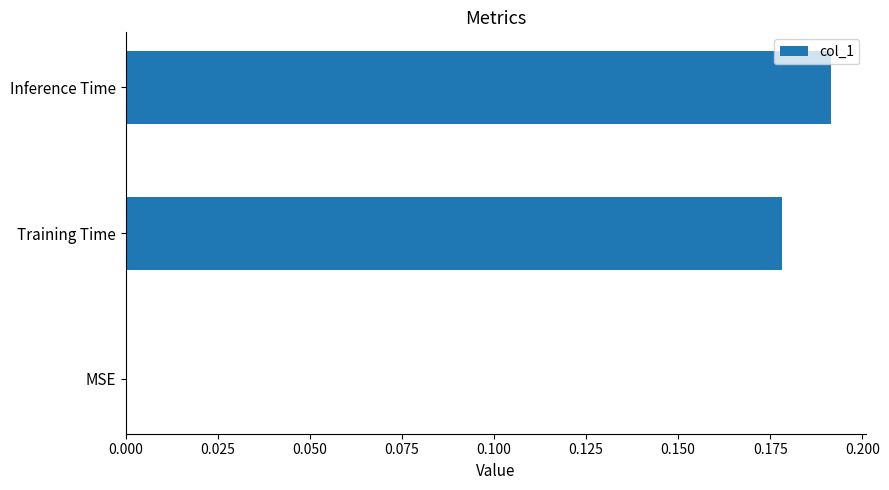

What is the change in value from MSE to Training Time?

+0.2